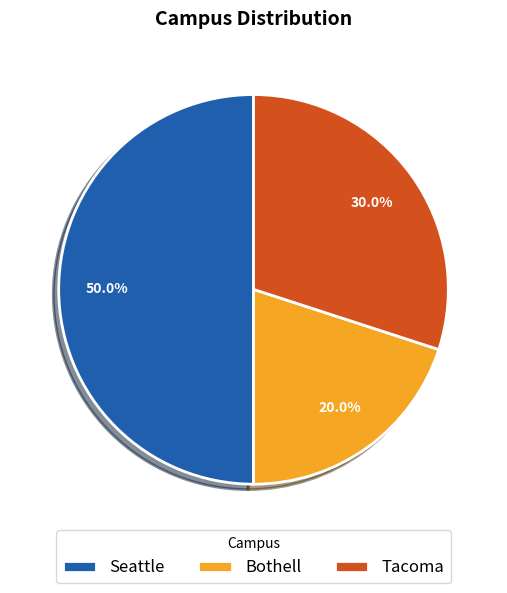

What is the largest slice in the pie chart?

Seattle